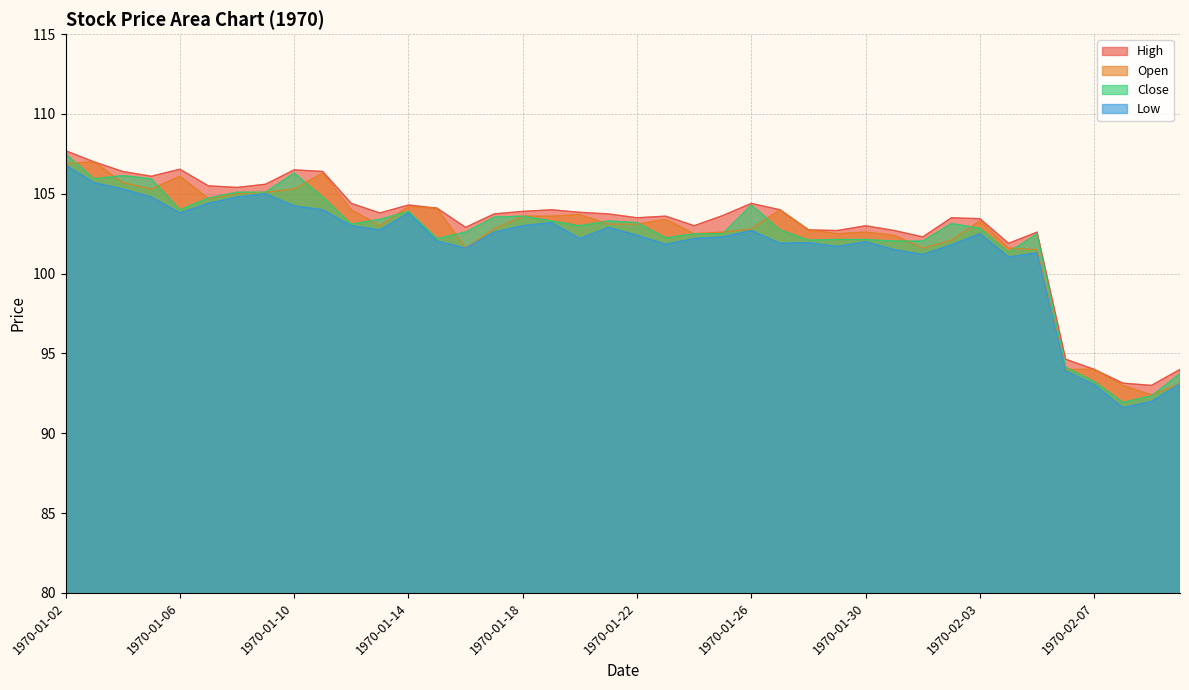

Reading left to right, list all the values displayed in this chart.

High: 107.7	107.0	106.4	106.1	106.5	105.5	105.4	105.6	106.5	106.4	104.4	103.8	104.3	104.1	102.9	103.7	103.9	104.0	103.8	103.7	103.5	103.6	103.0	103.6	104.4	104.0	102.7	102.7	103.0	102.7	102.3	103.5	103.4	101.9	102.6	94.6	94.0	93.1	93.0	94.0
Open: 106.9	107.0	105.7	105.3	106.1	104.7	105.0	105.1	105.3	106.3	104.0	103.0	104.2	104.1	101.6	102.8	103.6	103.6	103.7	103.1	103.1	103.4	102.5	102.6	102.8	104.0	102.7	102.5	102.6	102.4	101.6	102.1	103.3	101.6	101.5	94.0	94.0	93.0	92.4	93.1
Close: 107.5	105.9	106.1	105.9	104.0	104.7	105.1	105.1	106.3	104.8	103.1	103.4	103.9	102.2	102.6	103.5	103.6	103.3	103.0	103.3	103.2	102.2	102.5	102.5	104.3	102.7	102.1	102.1	102.1	102.0	102.0	103.1	102.8	101.3	102.5	94.1	93.2	91.9	92.3	93.7
Low: 106.8	105.7	105.3	104.8	103.8	104.4	104.8	105.0	104.2	104.0	103.0	102.7	103.8	102.0	101.6	102.6	103.0	103.2	102.2	102.9	102.4	101.8	102.2	102.3	102.7	101.9	101.9	101.7	102.0	101.5	101.2	101.8	102.5	101.0	101.3	93.9	93.0	91.6	92.0	93.1